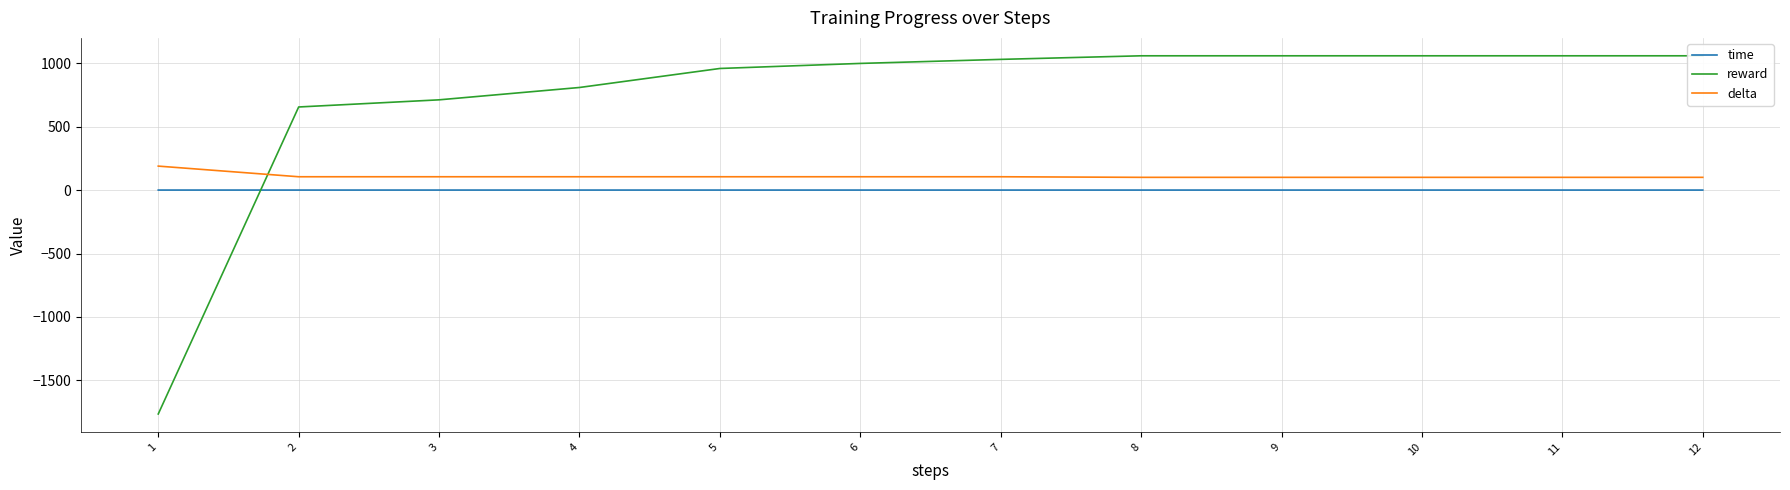

How many times do delta and reward cross each other?

1